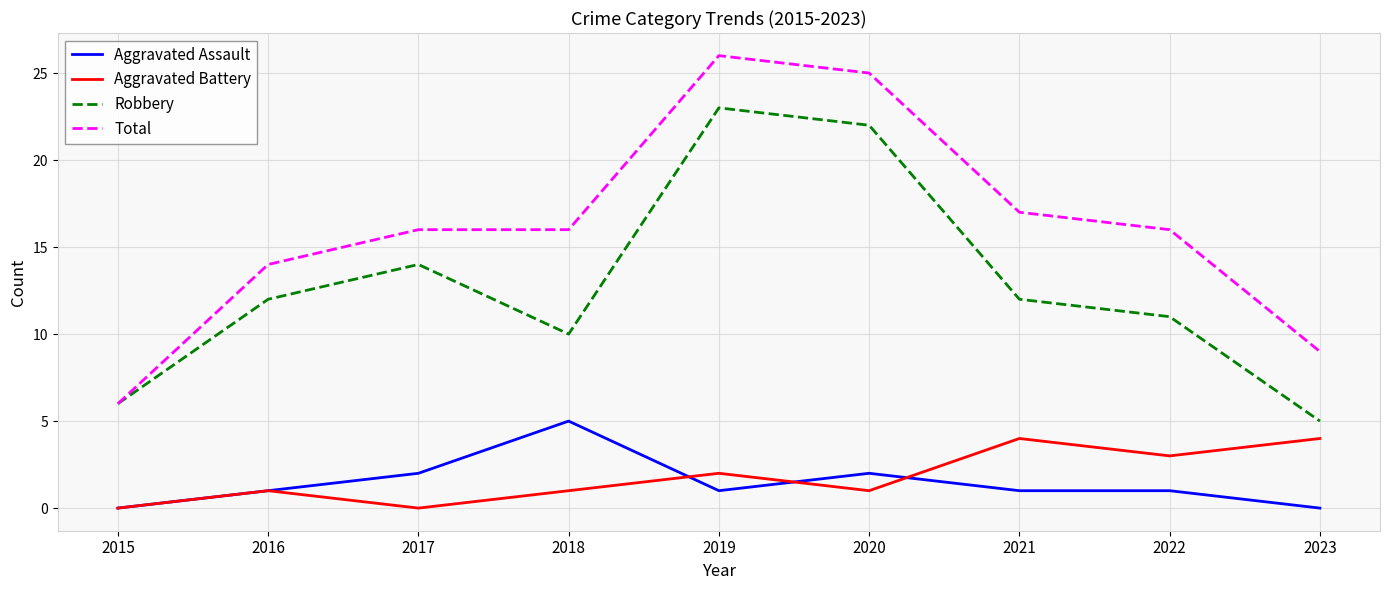

True or false: Robbery and Aggravated Battery intersect in this chart.

False